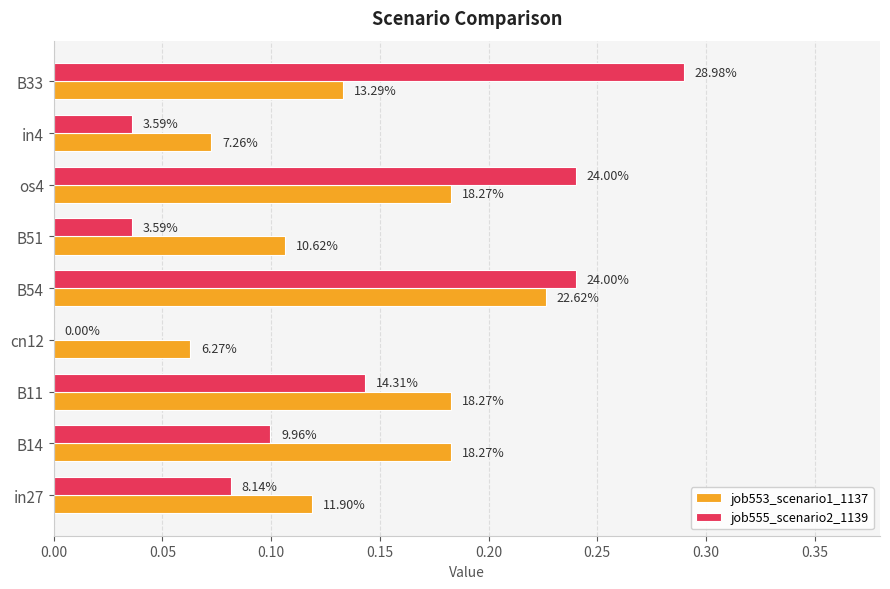

What are all the series names shown in the legend?

job553_scenario1_1137, job555_scenario2_1139